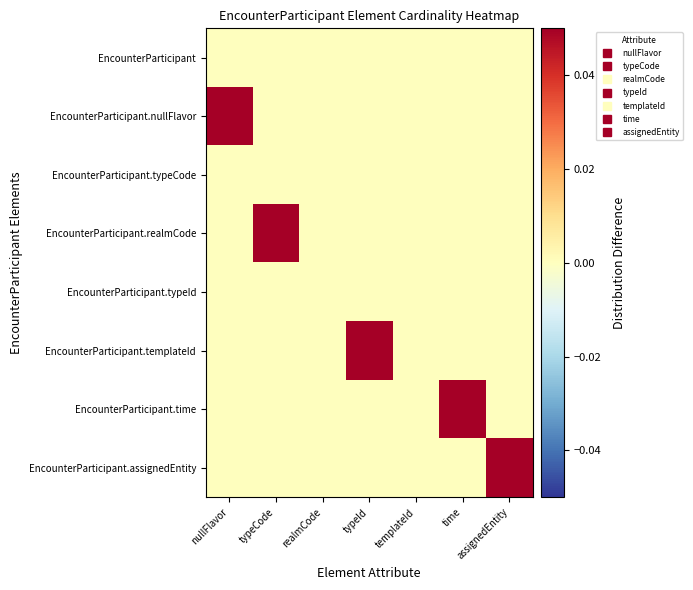

Reading right to left, transcribe all the data shown in this chart.

EncounterParticipant: assignedEntity=0.0	time=0.0	templateId=0.0	typeId=0.0	realmCode=0.0	typeCode=0.0	nullFlavor=0.0
EncounterParticipant.nullFlavor: assignedEntity=0.0	time=0.0	templateId=0.0	typeId=0.0	realmCode=0.0	typeCode=0.0	nullFlavor=0.1
EncounterParticipant.typeCode: assignedEntity=0.0	time=0.0	templateId=0.0	typeId=0.0	realmCode=0.0	typeCode=0.0	nullFlavor=0.0
EncounterParticipant.realmCode: assignedEntity=0.0	time=0.0	templateId=0.0	typeId=0.0	realmCode=0.0	typeCode=0.1	nullFlavor=0.0
EncounterParticipant.typeId: assignedEntity=0.0	time=0.0	templateId=0.0	typeId=0.0	realmCode=0.0	typeCode=0.0	nullFlavor=0.0
EncounterParticipant.templateId: assignedEntity=0.0	time=0.0	templateId=0.0	typeId=0.1	realmCode=0.0	typeCode=0.0	nullFlavor=0.0
EncounterParticipant.time: assignedEntity=0.0	time=0.1	templateId=0.0	typeId=0.0	realmCode=0.0	typeCode=0.0	nullFlavor=0.0
EncounterParticipant.assignedEntity: assignedEntity=0.1	time=0.0	templateId=0.0	typeId=0.0	realmCode=0.0	typeCode=0.0	nullFlavor=0.0